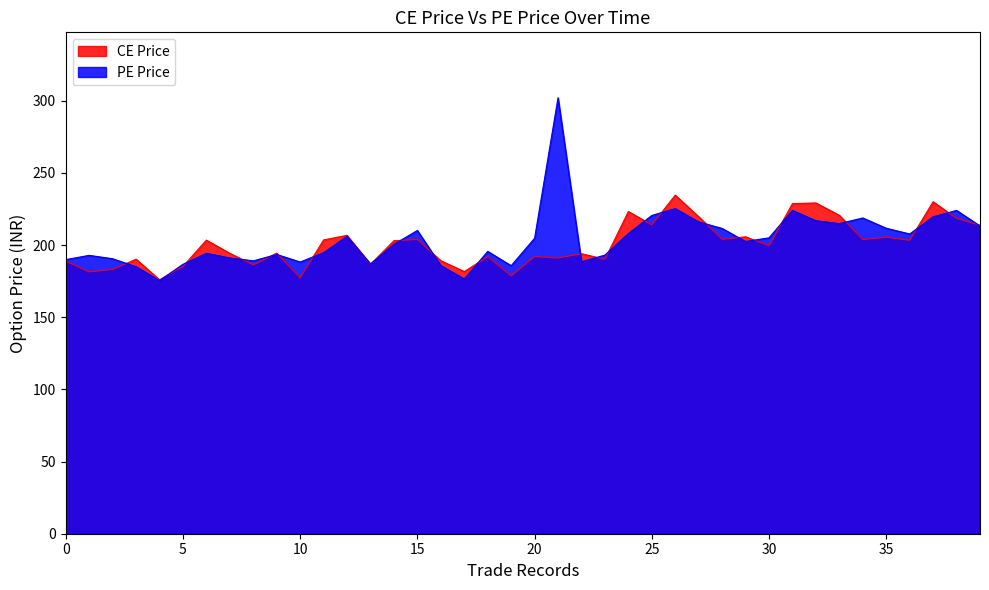

What is the smallest value displayed?

175.4